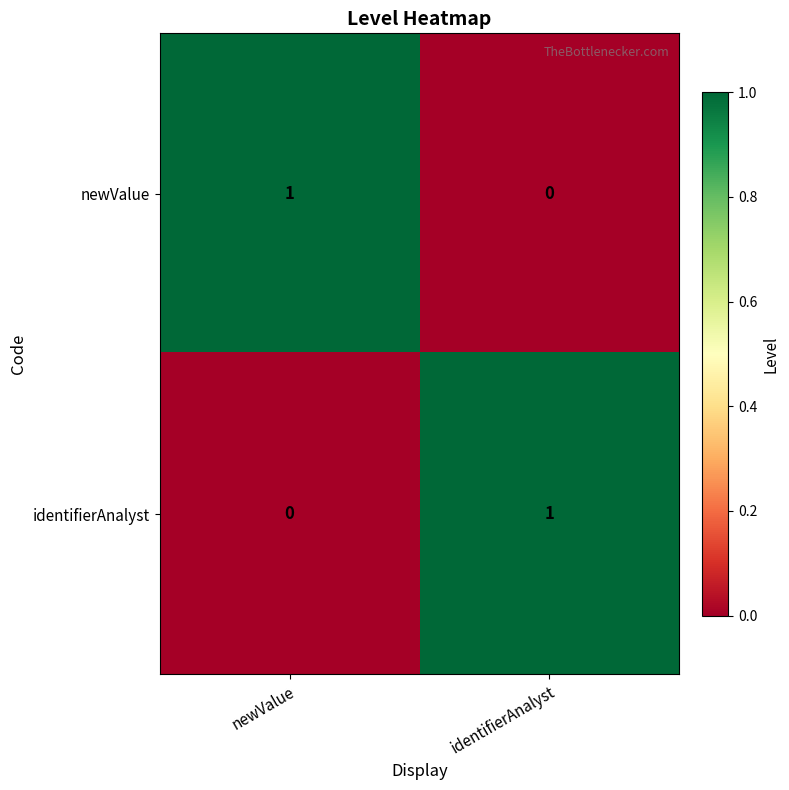

The newValue series shows -1 at identifierAnalyst. True or false?

False